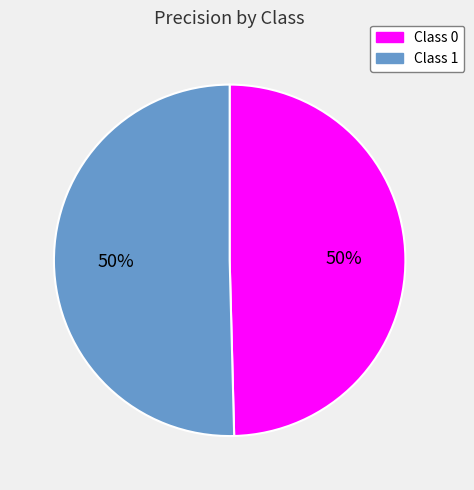

Combined, do Class 0 and Class 1 account for over 50%?

Yes